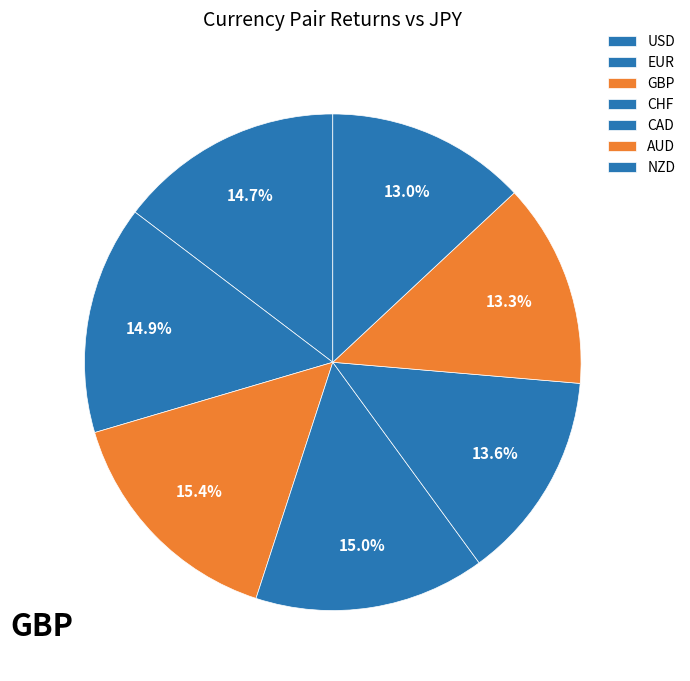

Is there any slice that represents more than half of the pie?

No